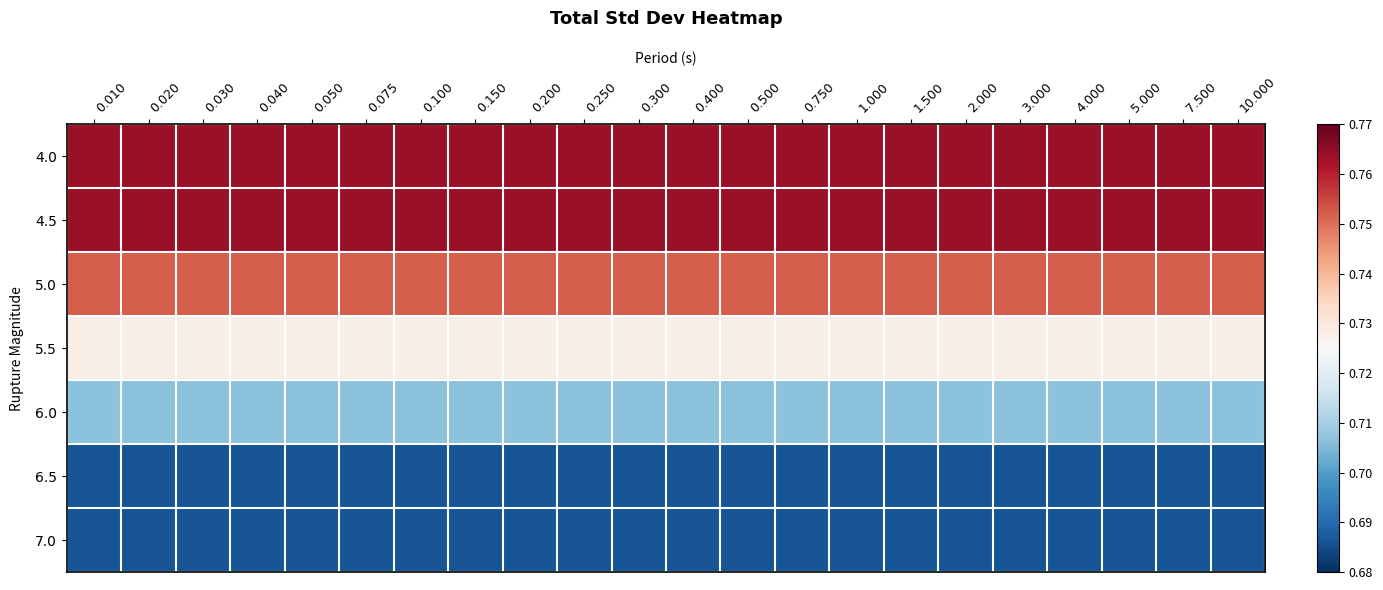

What is the difference between the highest and lowest values at 3.000?

0.1